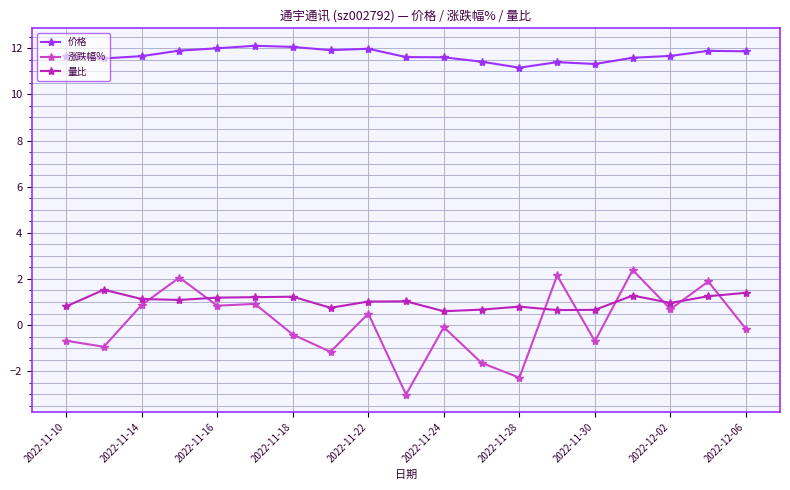

Which series has the largest range (max minus min)?

涨跌幅%